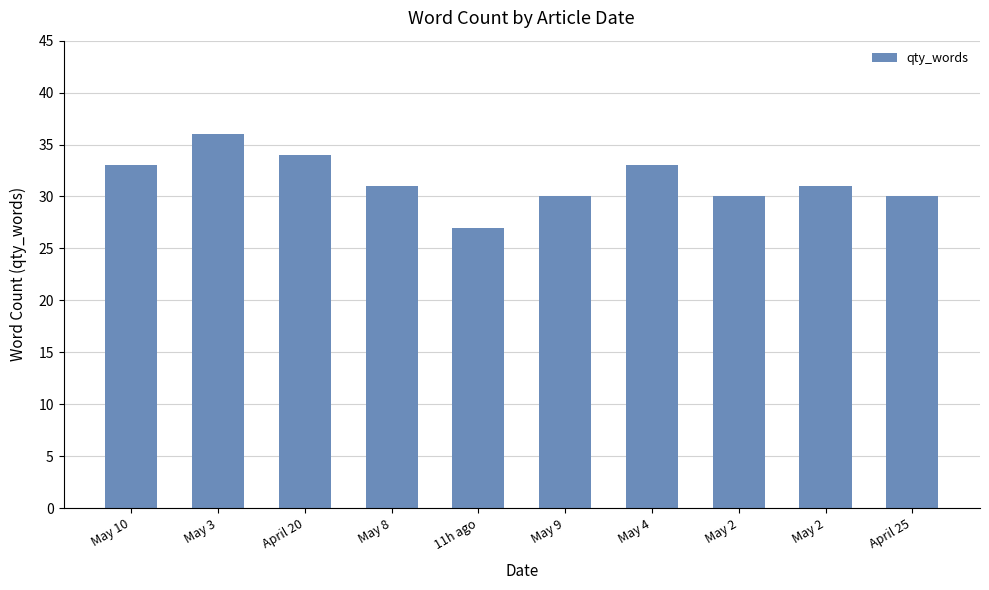

Does the chart contain any negative values?

No